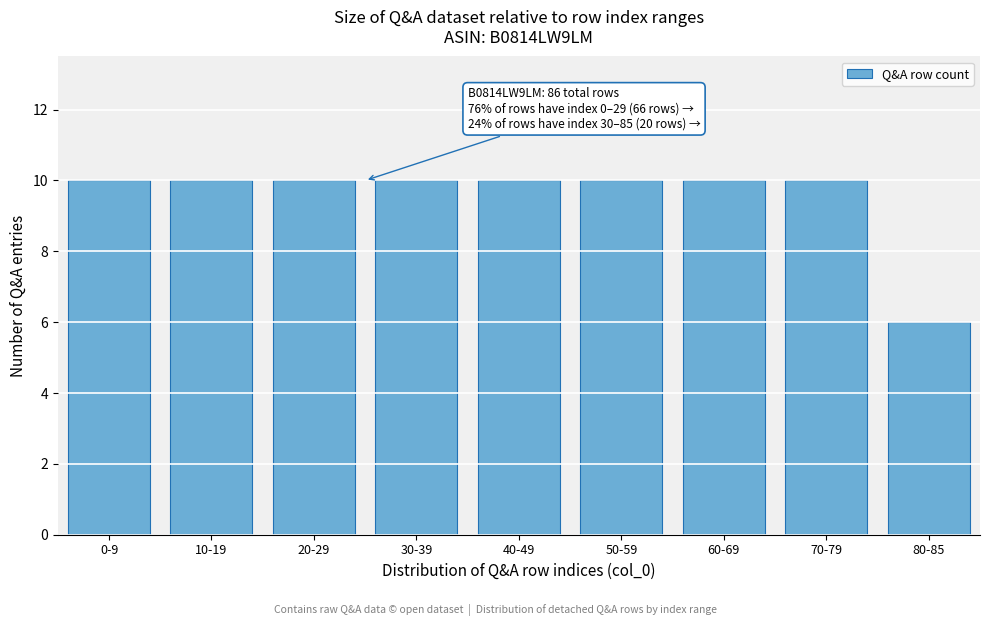

Reading left to right, extract all data points from this chart.

0-9=10	10-19=10	20-29=10	30-39=10	40-49=10	50-59=10	60-69=10	70-79=10	80-85=6